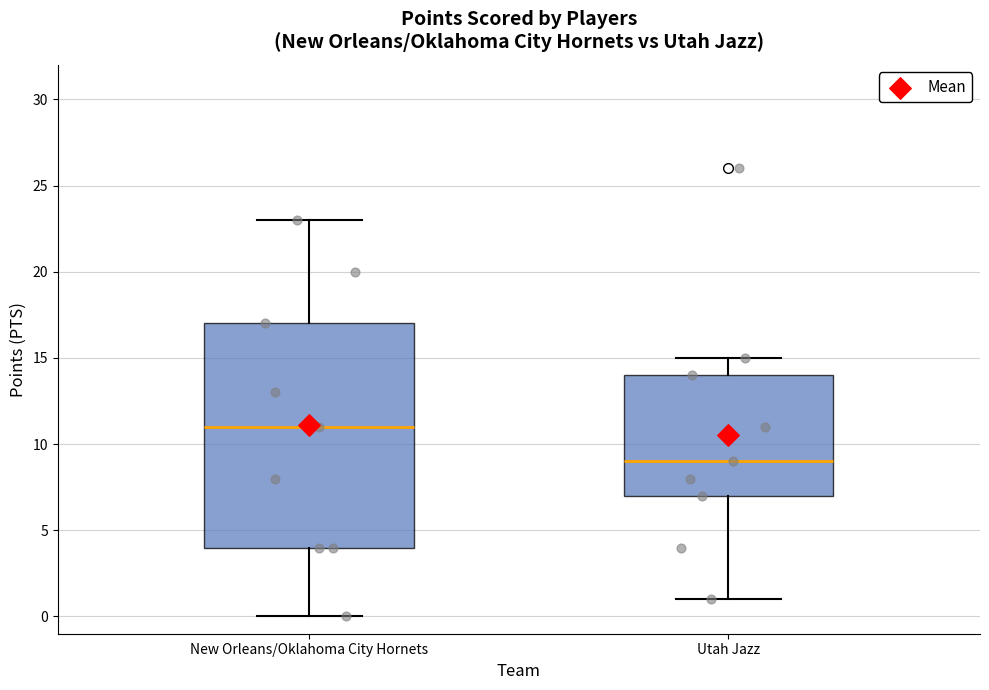

Which box has the lowest median line?

Utah Jazz